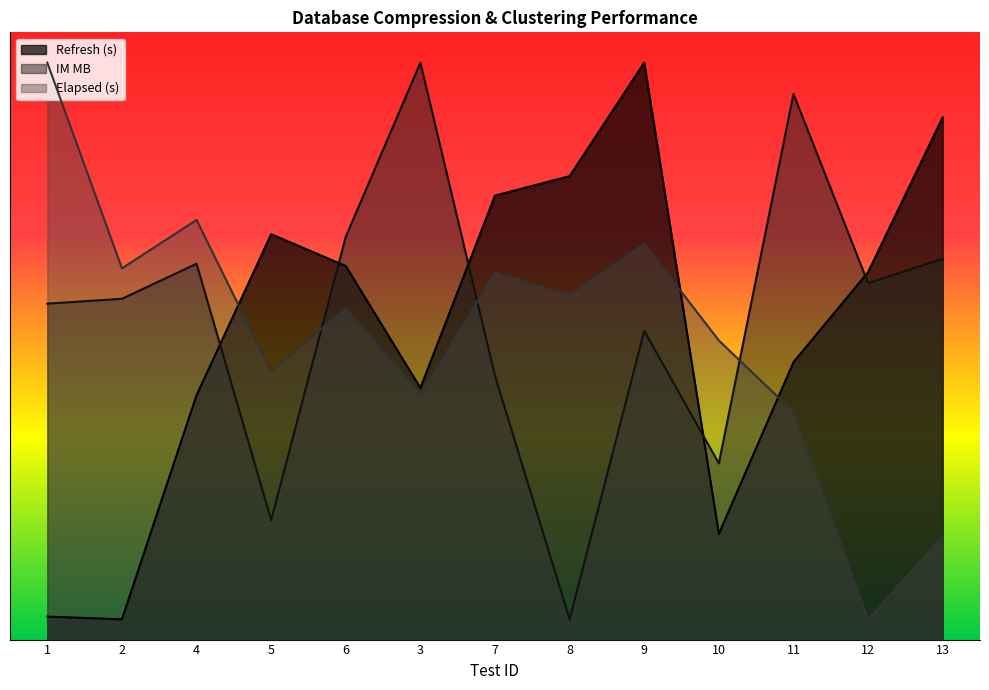

Which series ends up on top after the final intersection of Refresh (s) and IM MB?

Refresh (s)